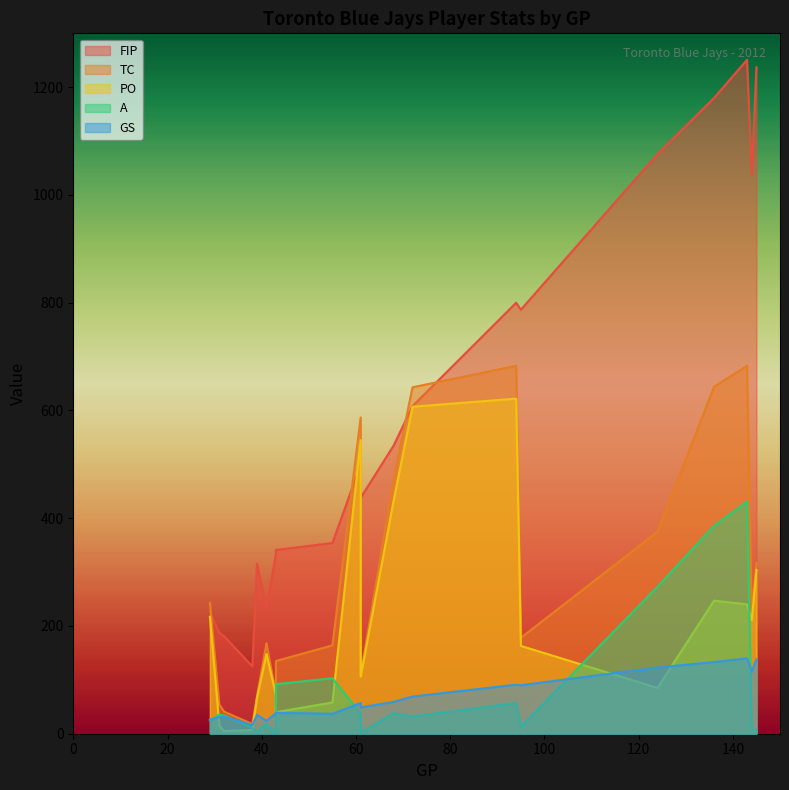

At which category is the sum across all series the highest?

143